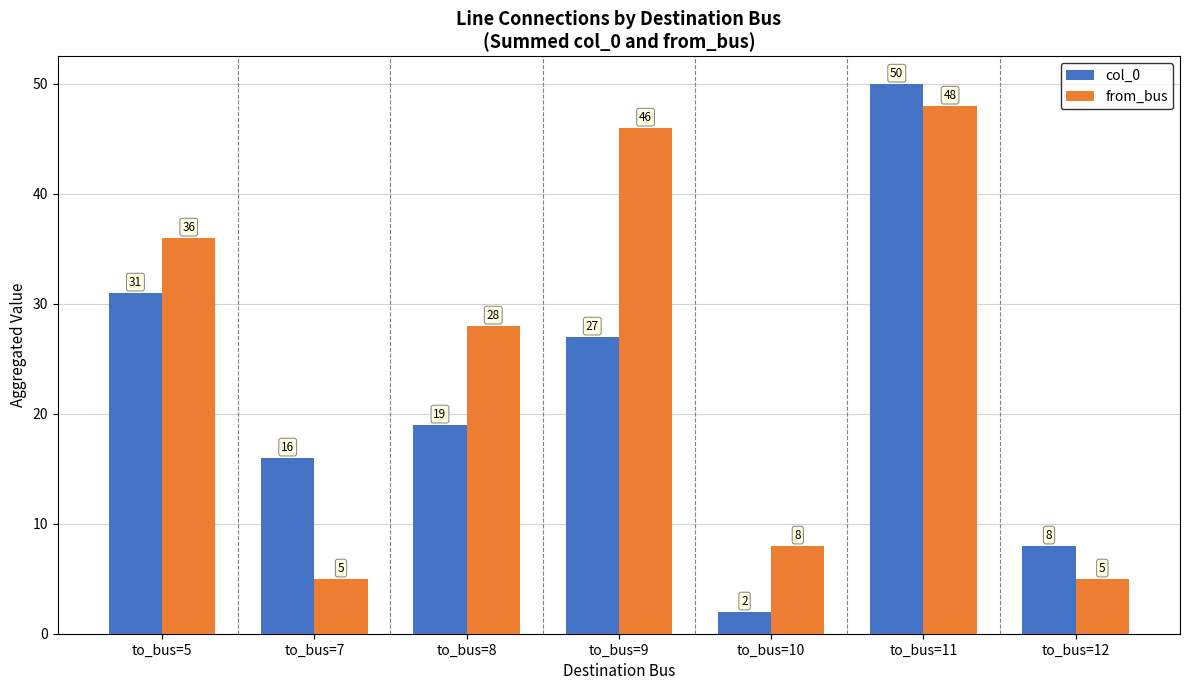

The value of from_bus at to_bus=5 is 36. True or false?

True